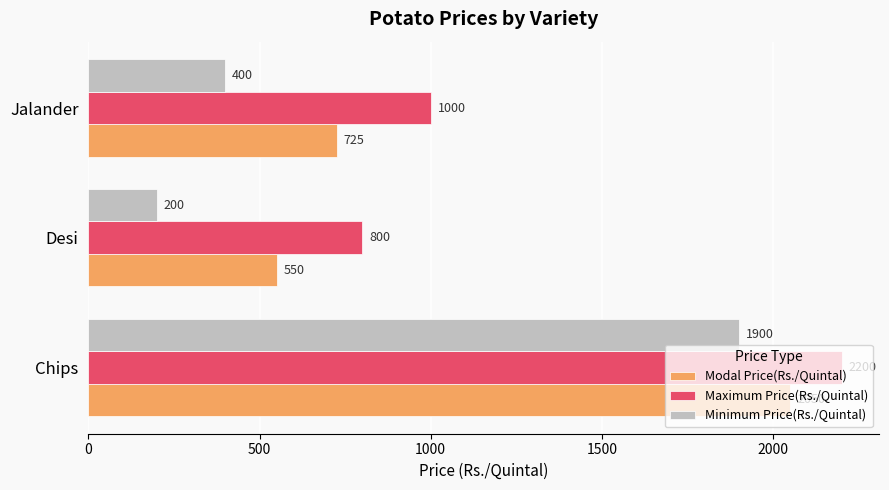

The value of Minimum Price(Rs./Quintal) at Desi is 200. True or false?

True